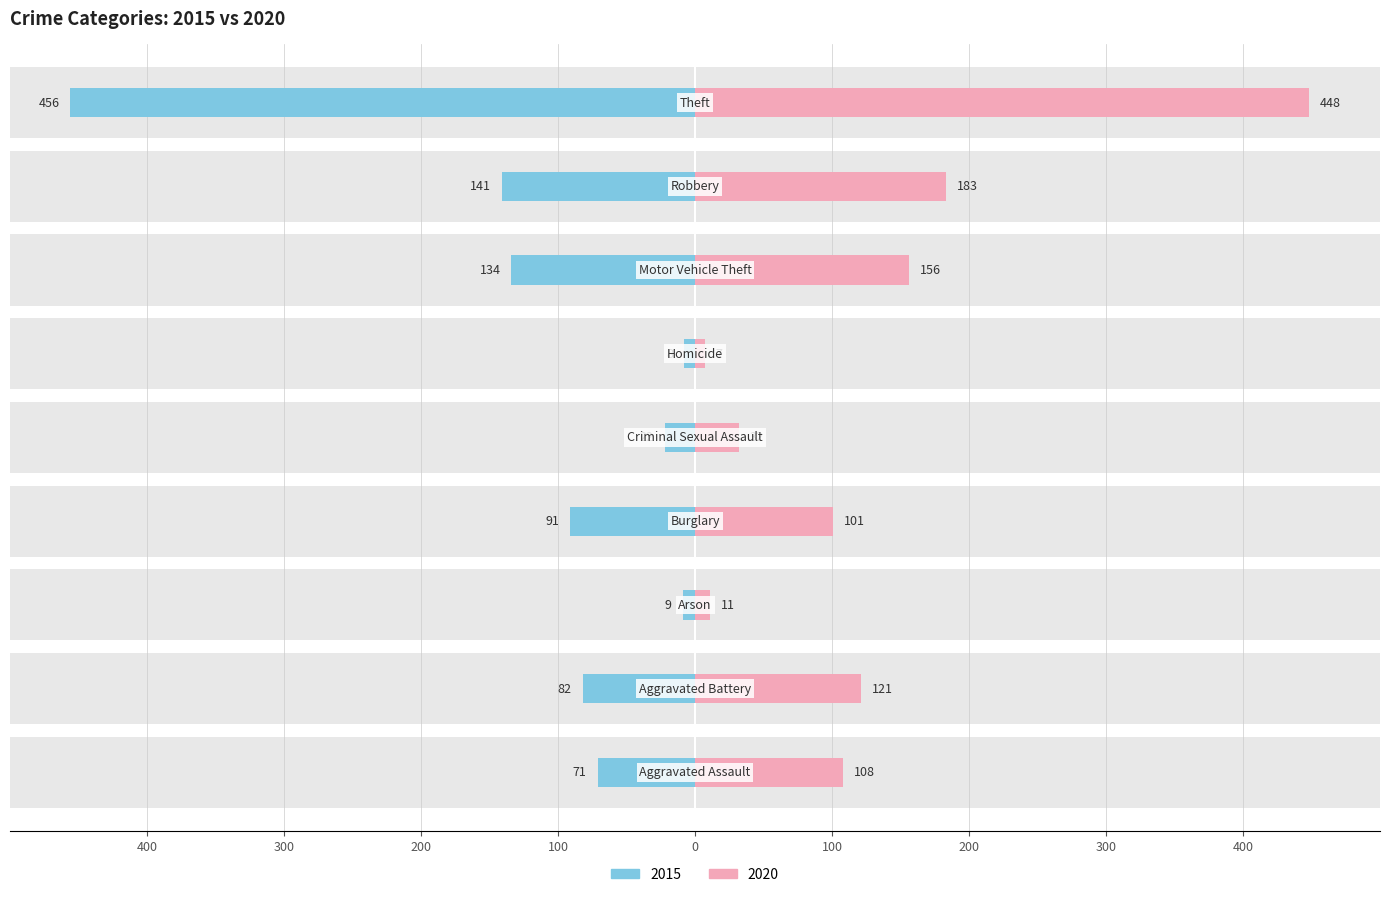

Is it true that 2020 equals 7 at Homicide?

True